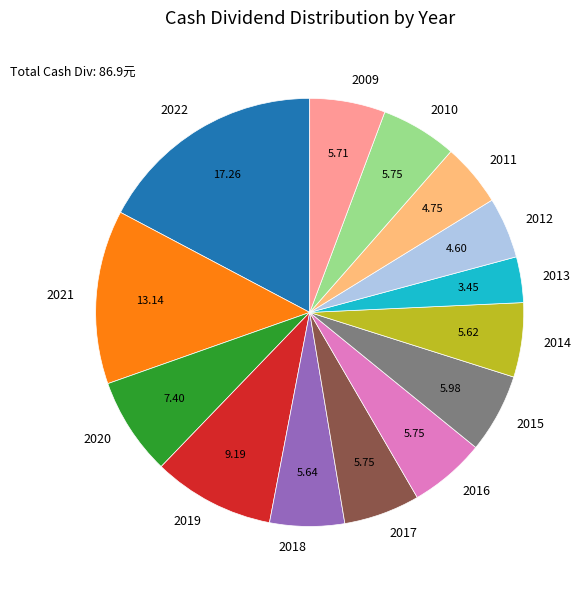

Approximately how many times larger is the value at 2018 compared to 2015?

0.9